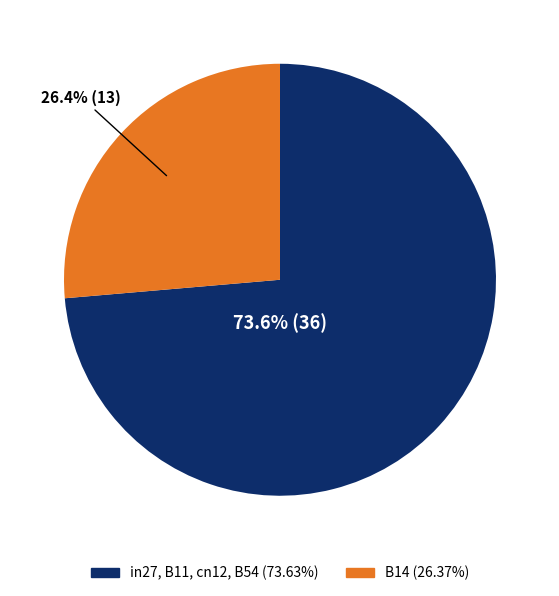

Is there a majority slice in this chart?

Yes